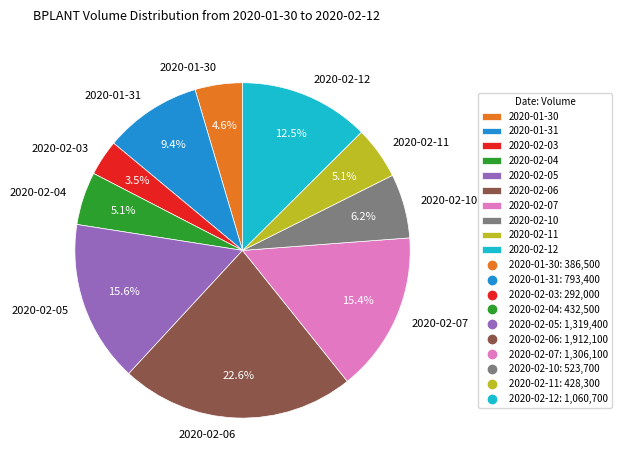

Combined, what portion of the pie is 2020-02-06 and 2020-02-03?

26.1%